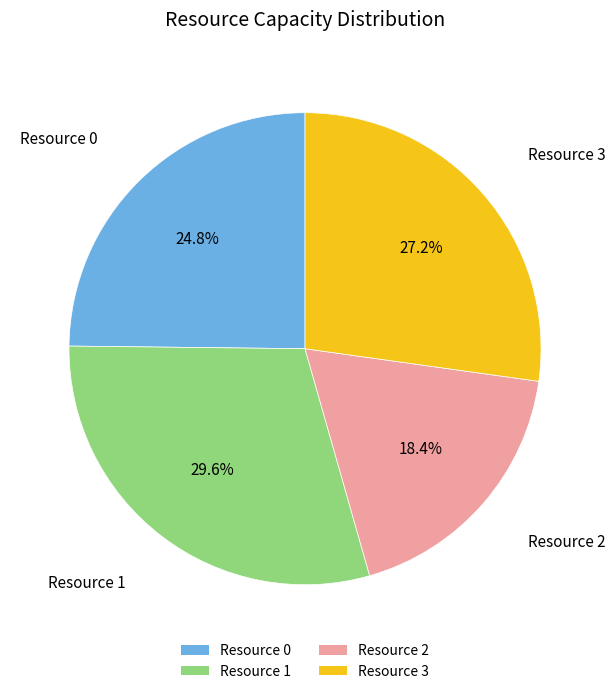

Rank the categories by value from lowest to highest.

Resource 2, Resource 0, Resource 3, Resource 1